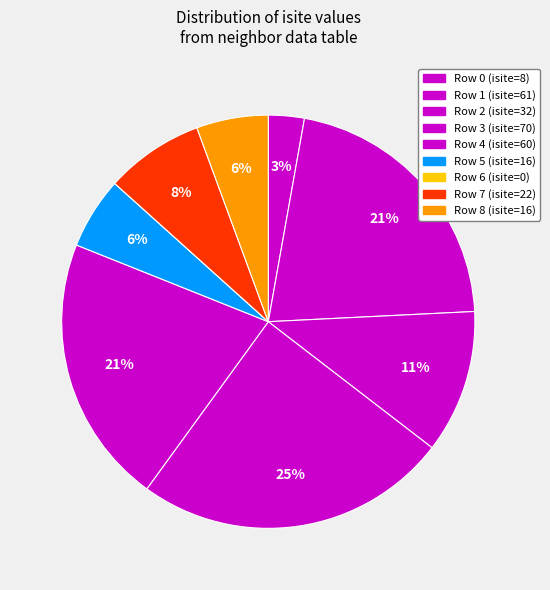

Does Row 4 account for over 50% of the chart?

No